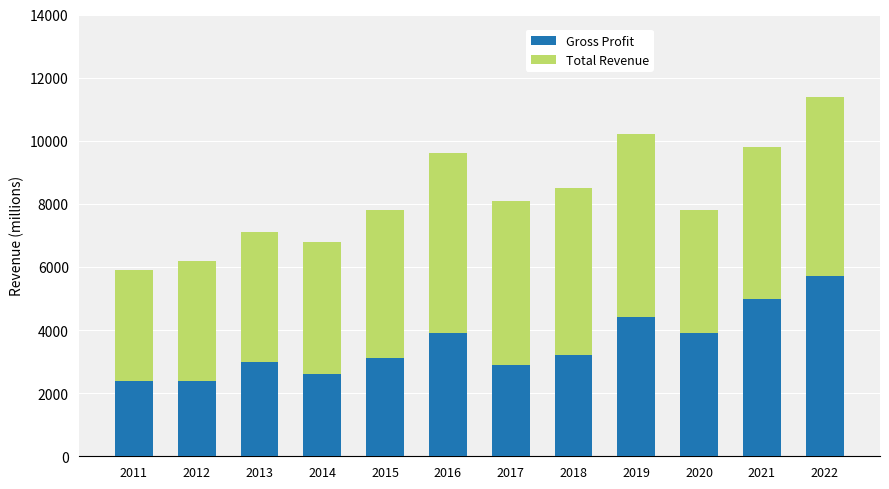

How many bars are there in total?

12